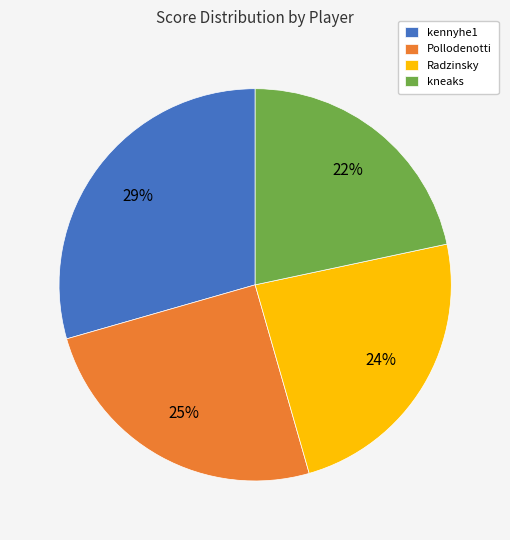

What is the ratio of the value at Radzinsky to the value at kneaks?

1.1